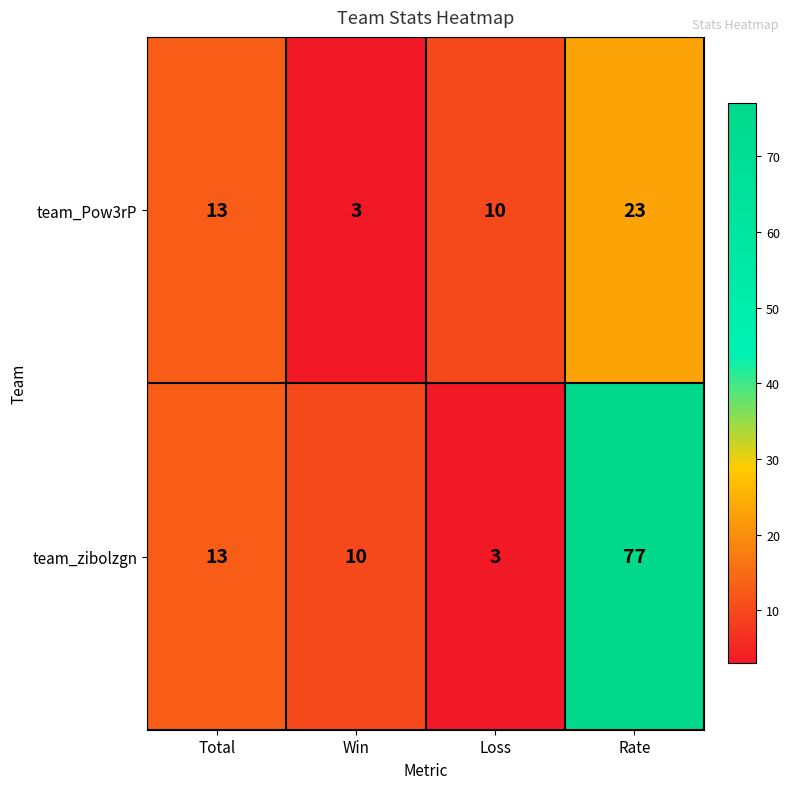

Where is team_zibolzgn nearest to the value 40?

Total